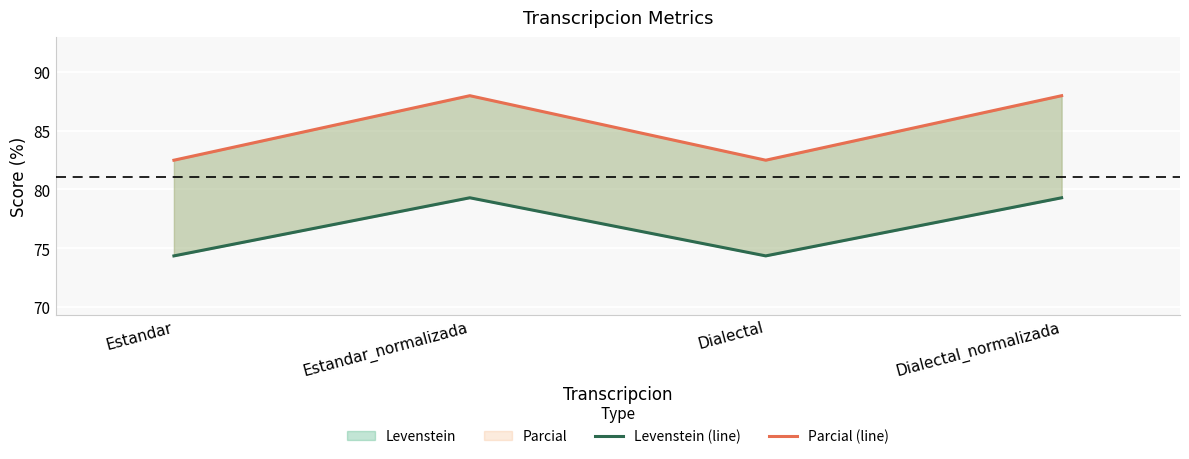

True or false: Parcial (line) has a value of 82.5 at Dialectal.

True